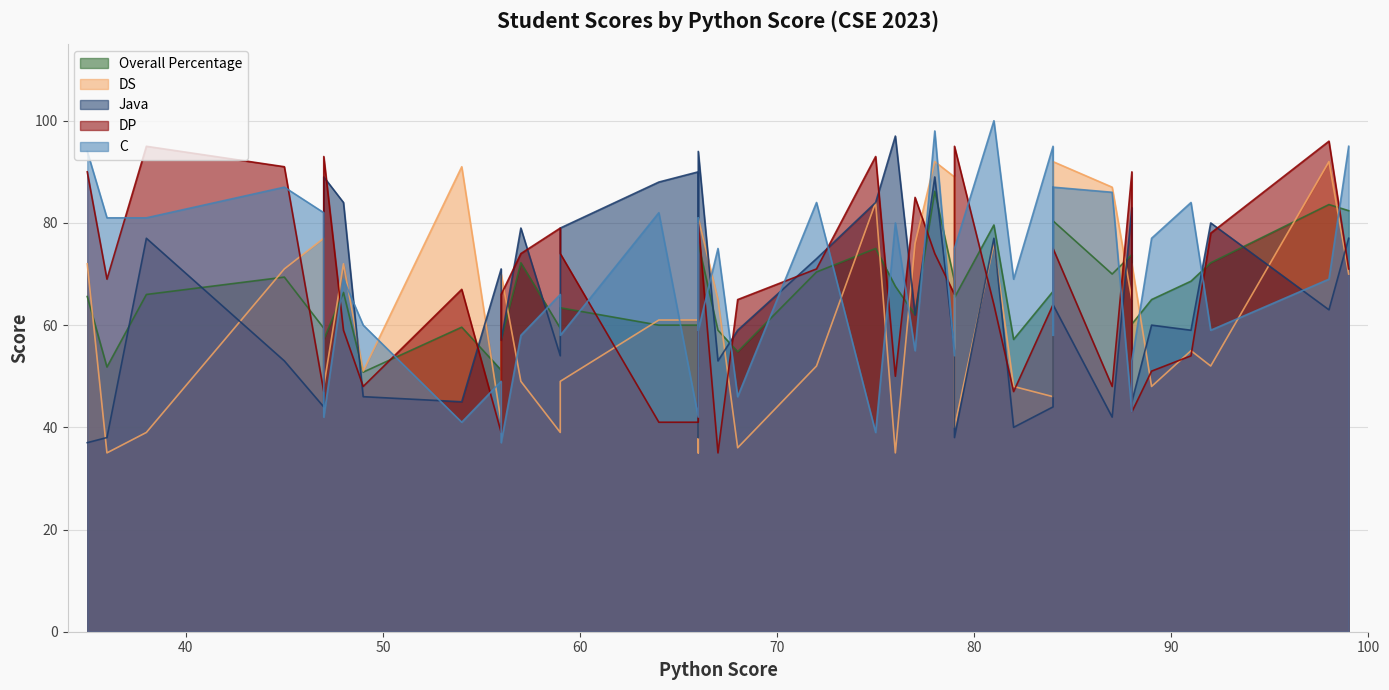

True or false: DP has more than 0 points higher than both neighbors.

True